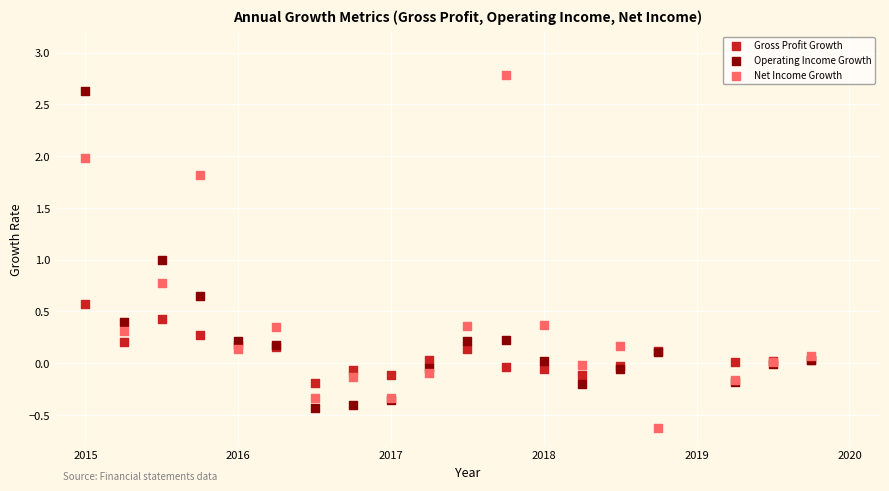

Which series reaches the maximum Y coordinate?

Net Income Growth